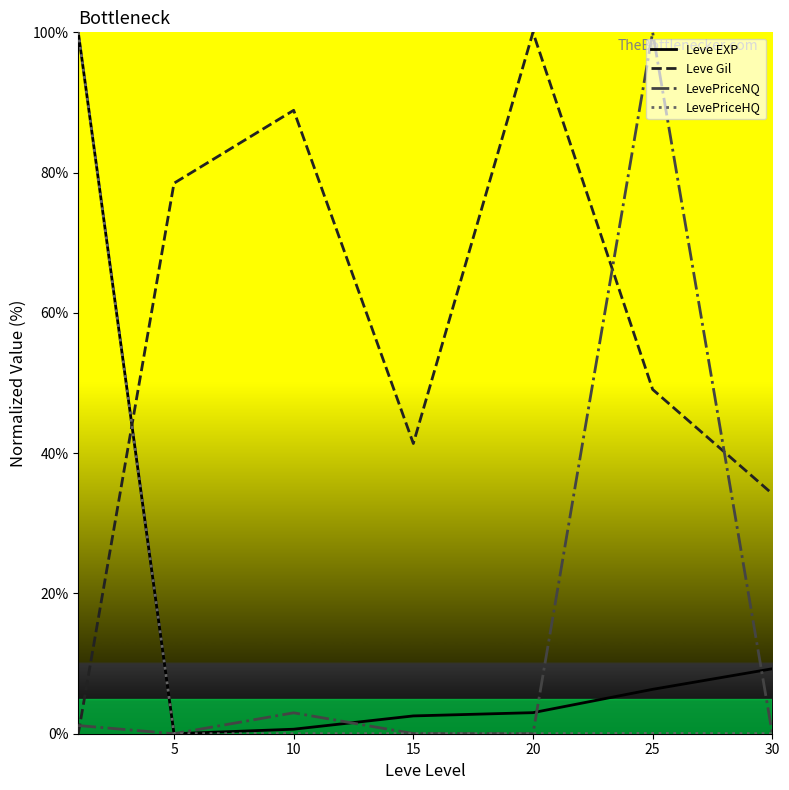

What is the highest value of the Leve Gil series?

100.0